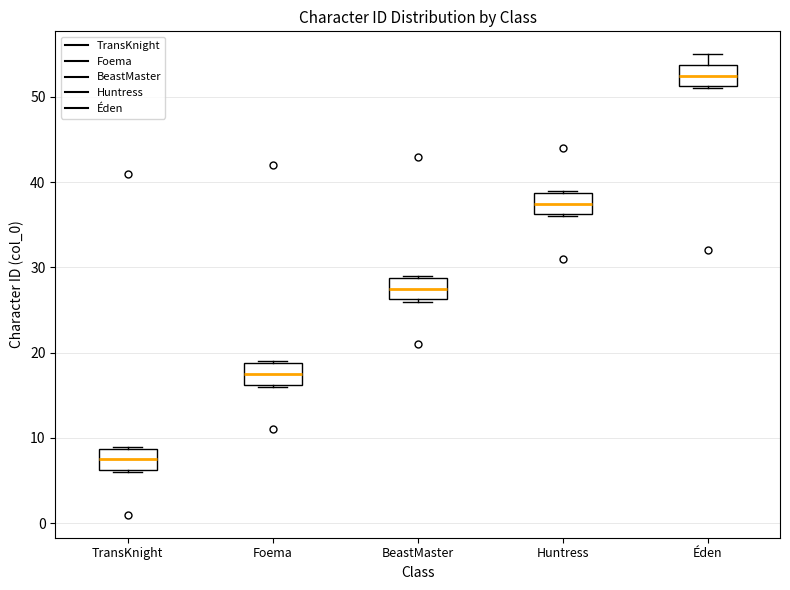

Which box has the highest median line?

Éden